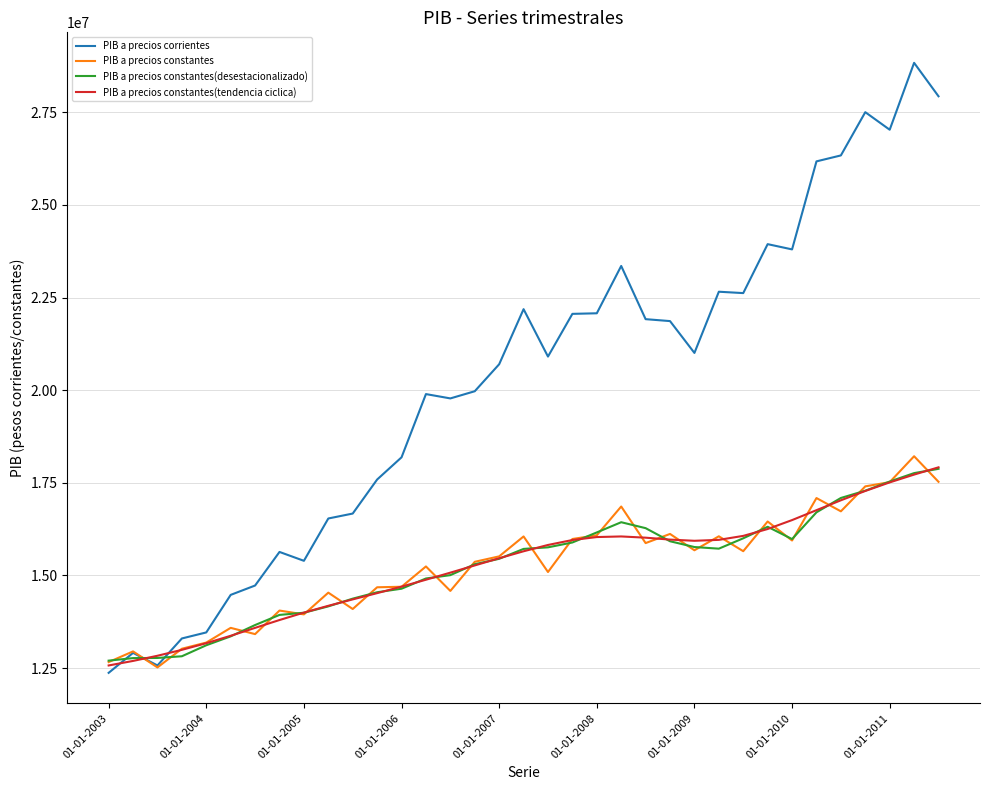

Which series has the largest total across all categories?

PIB a precios corrientes